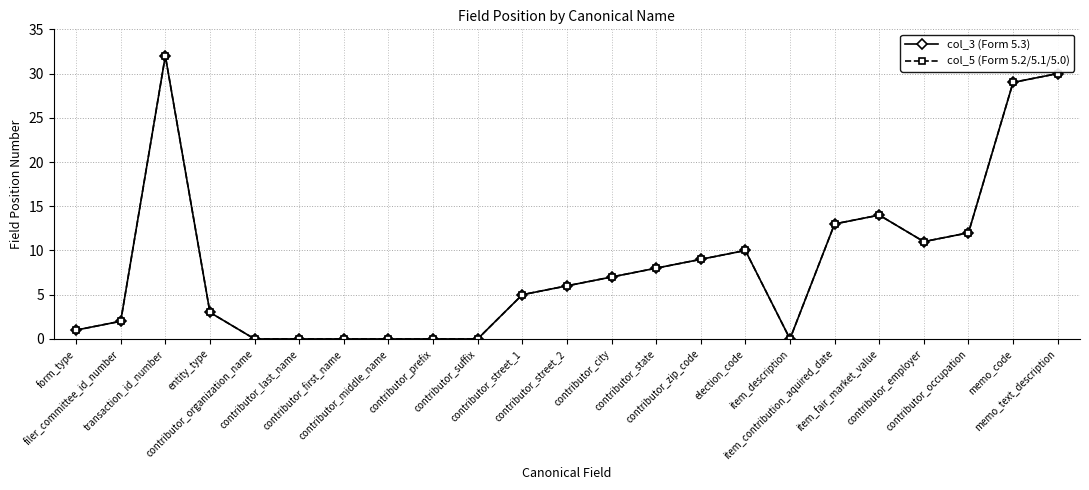

Does the chart have visible grid lines?

Yes